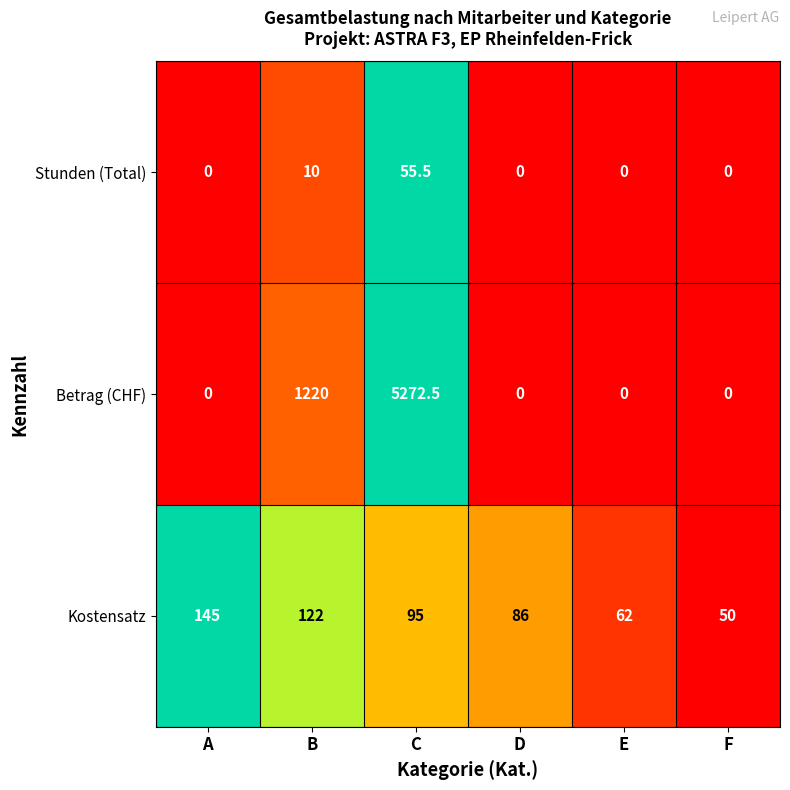

At how many categories does at least one series exceed 0?

6